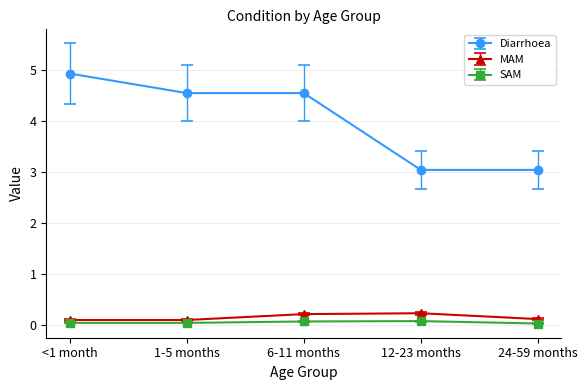

True or false: SAM has more than 2 interior local peaks.

False